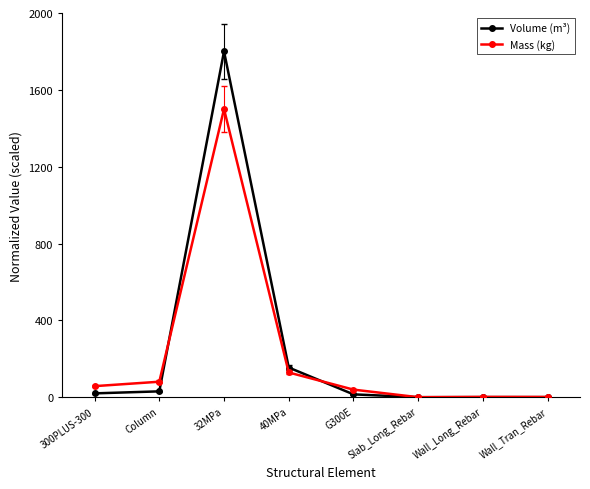

Is this an area chart (filled region under the line)?

No